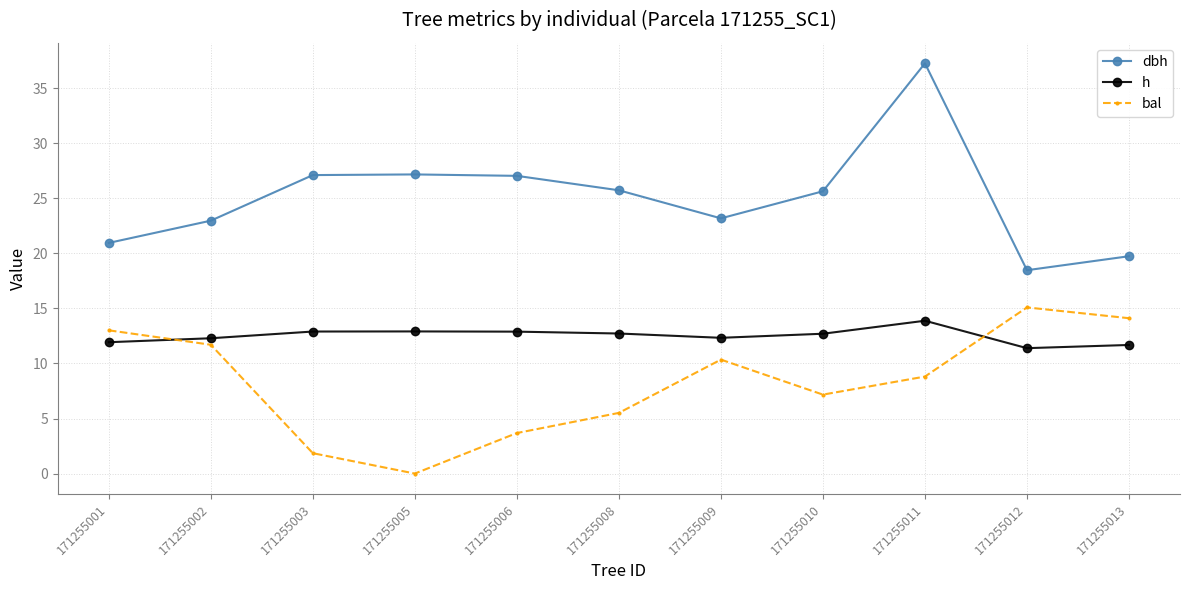

What is the average value of the dbh series?

25.0